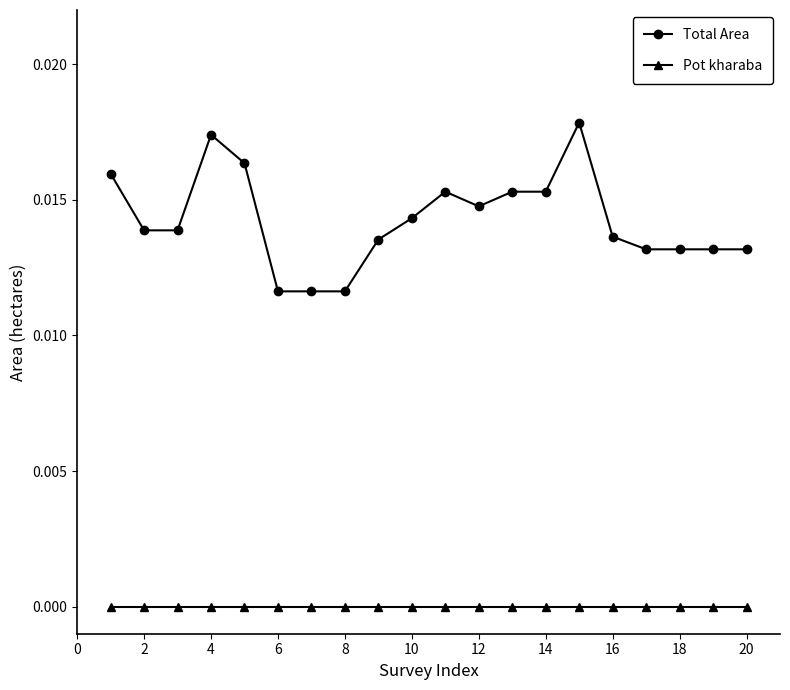

Rank the series by their maximum value, from highest to lowest.

Total Area, Pot kharaba